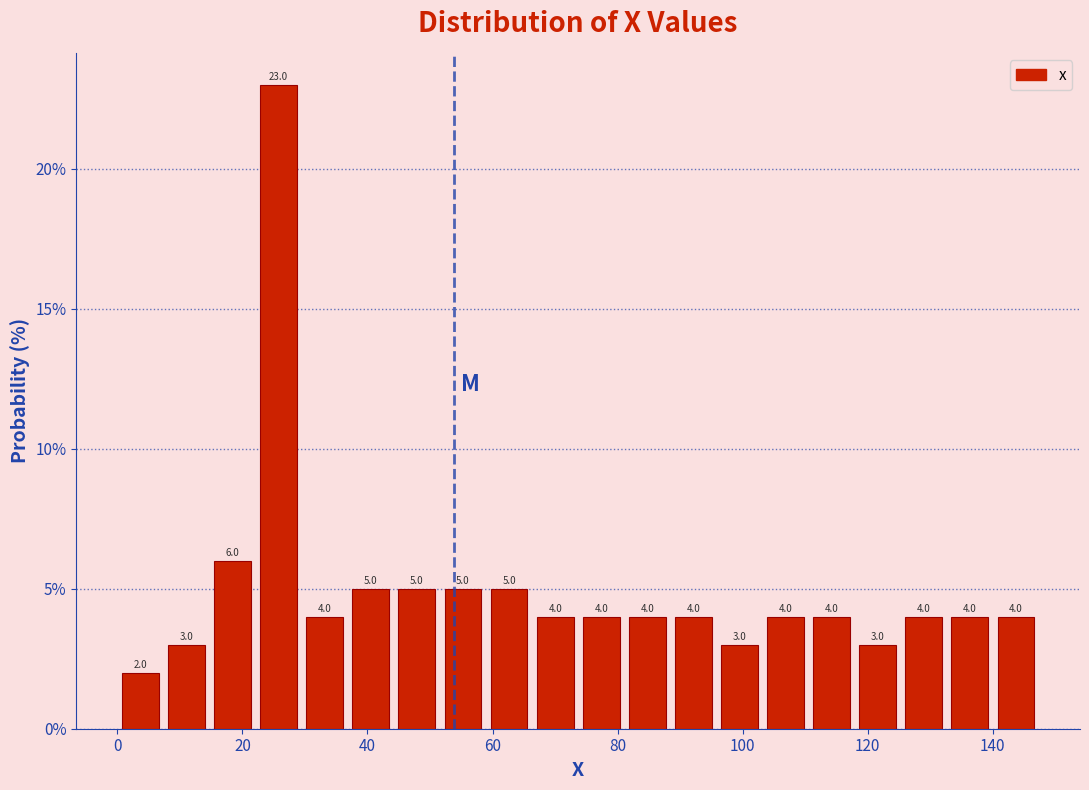

Read against the x-axis, roughly where is the centre of the tallest bar?

26